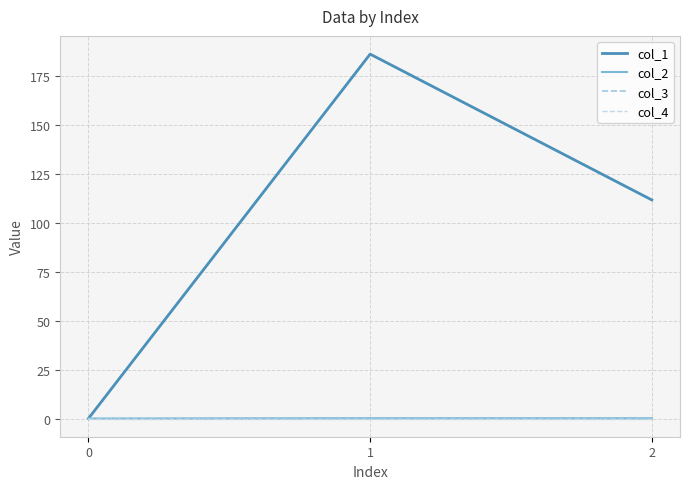

Reading left to right, transcribe all the data shown in this chart.

col_1: 0=0.0	1=186.3	2=111.7
col_2: 0=0.0	1=0.2	2=0.1
col_3: 0=0.0	1=0.0	2=0.0
col_4: 0=0.0	1=0.0	2=0.0